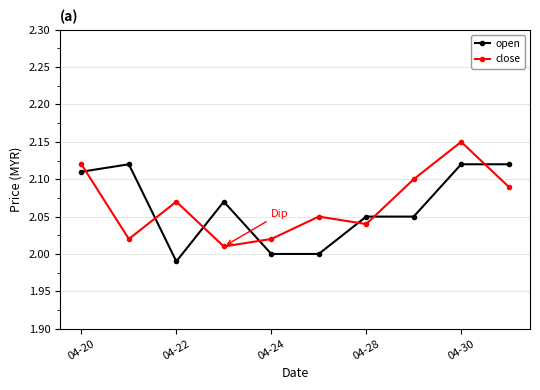

In close, how many points are higher than both neighbors (excluding endpoints)?

3